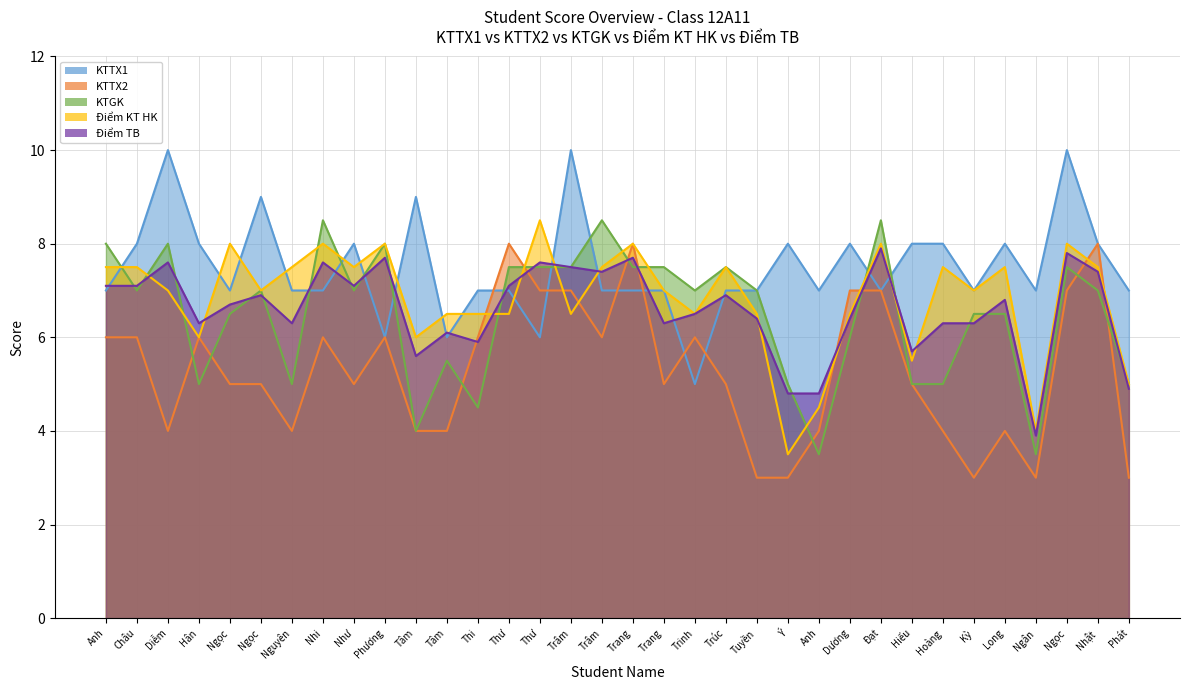

Reading left to right, what are all the values shown in this chart?

KTTX1: Anh=7.0	Châu=8.0	Diễm=10.0	Hân=8.0	Ngọc=7.0	Ngọc=9.0	Nguyên=7.0	Nhi=7.0	Như=8.0	Phương=6.0	Tâm=9.0	Tâm=6.0	Thi=7.0	Thư=7.0	Thư=6.0	Trâm=10.0	Trâm=7.0	Trang=7.0	Trang=7.0	Trinh=5.0	Trúc=7.0	Tuyền=7.0	Ý=8.0	Anh=7.0	Dương=8.0	Đạt=7.0	Hiếu=8.0	Hoàng=8.0	Kỳ=7.0	Long=8.0	Ngân=7.0	Ngọc=10.0	Nhật=8.0	Phát=7.0
KTTX2: Anh=6.0	Châu=6.0	Diễm=4.0	Hân=6.0	Ngọc=5.0	Ngọc=5.0	Nguyên=4.0	Nhi=6.0	Như=5.0	Phương=6.0	Tâm=4.0	Tâm=4.0	Thi=6.0	Thư=8.0	Thư=7.0	Trâm=7.0	Trâm=6.0	Trang=8.0	Trang=5.0	Trinh=6.0	Trúc=5.0	Tuyền=3.0	Ý=3.0	Anh=4.0	Dương=7.0	Đạt=7.0	Hiếu=5.0	Hoàng=4.0	Kỳ=3.0	Long=4.0	Ngân=3.0	Ngọc=7.0	Nhật=8.0	Phát=3.0
KTGK: Anh=8.0	Châu=7.0	Diễm=8.0	Hân=5.0	Ngọc=6.5	Ngọc=7.0	Nguyên=5.0	Nhi=8.5	Như=7.0	Phương=8.0	Tâm=4.0	Tâm=5.5	Thi=4.5	Thư=7.5	Thư=7.5	Trâm=7.5	Trâm=8.5	Trang=7.5	Trang=7.5	Trinh=7.0	Trúc=7.5	Tuyền=7.0	Ý=5.0	Anh=3.5	Dương=6.0	Đạt=8.5	Hiếu=5.0	Hoàng=5.0	Kỳ=6.5	Long=6.5	Ngân=3.5	Ngọc=7.5	Nhật=7.0	Phát=5.0
Điểm KT HK: Anh=7.5	Châu=7.5	Diễm=7.0	Hân=6.0	Ngọc=8.0	Ngọc=7.0	Nguyên=7.5	Nhi=8.0	Như=7.5	Phương=8.0	Tâm=6.0	Tâm=6.5	Thi=6.5	Thư=6.5	Thư=8.5	Trâm=6.5	Trâm=7.5	Trang=8.0	Trang=7.0	Trinh=6.5	Trúc=7.5	Tuyền=6.5	Ý=3.5	Anh=4.5	Dương=6.5	Đạt=8.0	Hiếu=5.5	Hoàng=7.5	Kỳ=7.0	Long=7.5	Ngân=4.0	Ngọc=8.0	Nhật=7.5	Phát=5.0
Điểm TB: Anh=7.1	Châu=7.1	Diễm=7.6	Hân=6.3	Ngọc=6.7	Ngọc=6.9	Nguyên=6.3	Nhi=7.6	Như=7.1	Phương=7.7	Tâm=5.6	Tâm=6.1	Thi=5.9	Thư=7.1	Thư=7.6	Trâm=7.5	Trâm=7.4	Trang=7.7	Trang=6.3	Trinh=6.5	Trúc=6.9	Tuyền=6.4	Ý=4.8	Anh=4.8	Dương=6.4	Đạt=7.9	Hiếu=5.7	Hoàng=6.3	Kỳ=6.3	Long=6.8	Ngân=3.9	Ngọc=7.8	Nhật=7.4	Phát=4.9